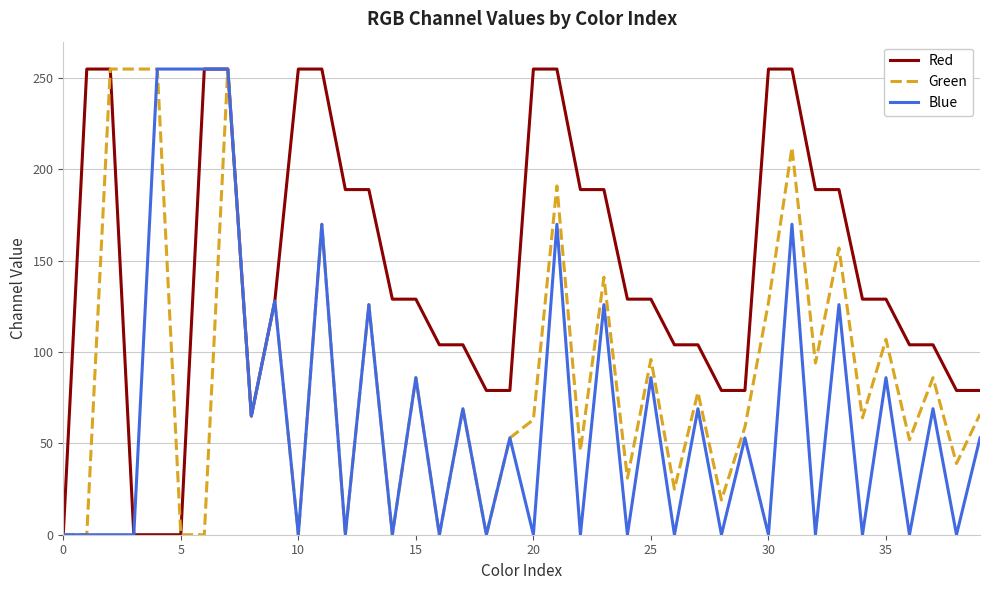

Rank the series by their average value, from highest to lowest.

Red, Green, Blue